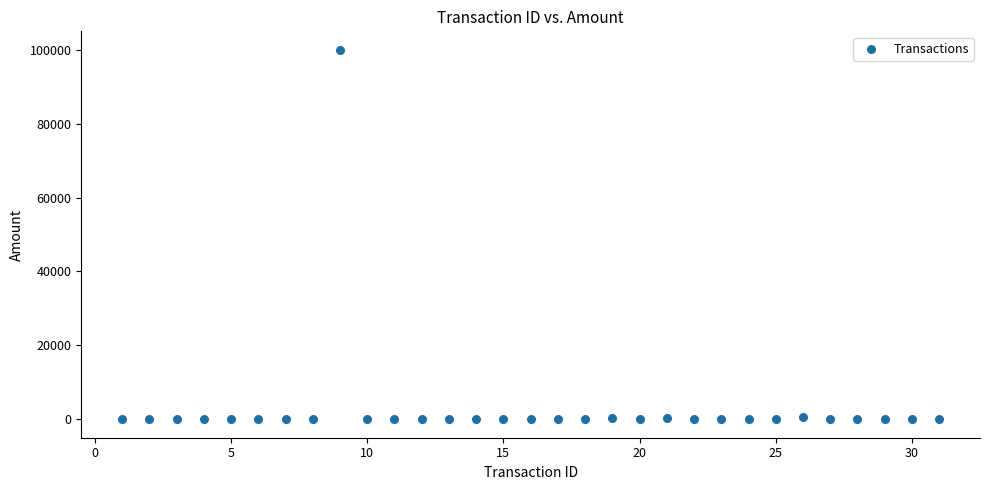

What is the range of X values (max minus min)?

30